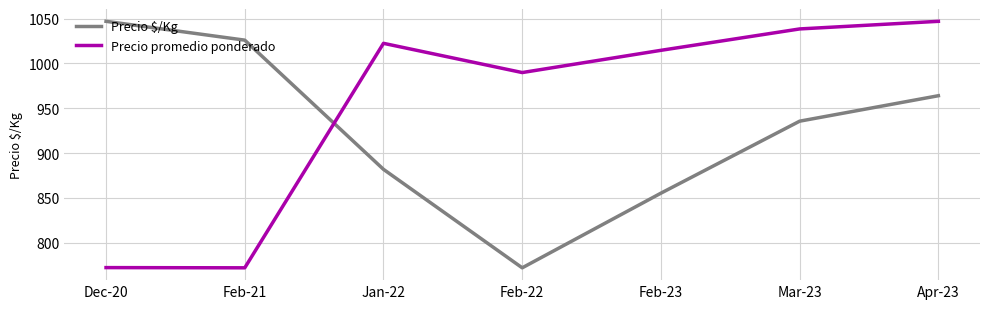

Rank the series by their average value, from highest to lowest.

Precio promedio ponderado, Precio $/Kg